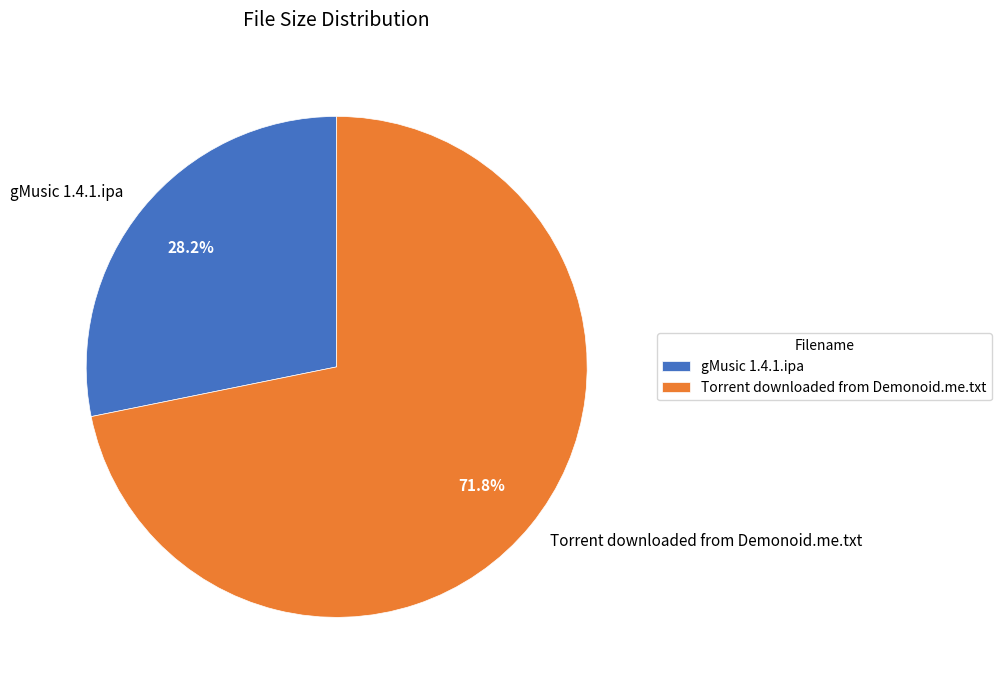

How many slices are in this pie chart?

2